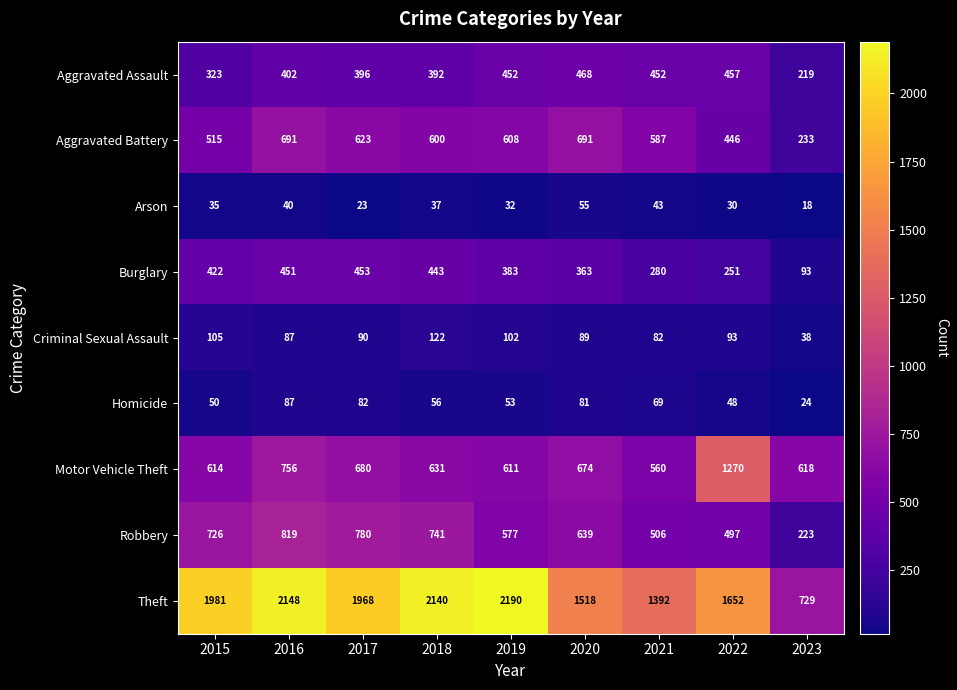

Where is Aggravated Assault nearest to the value 343?

2015